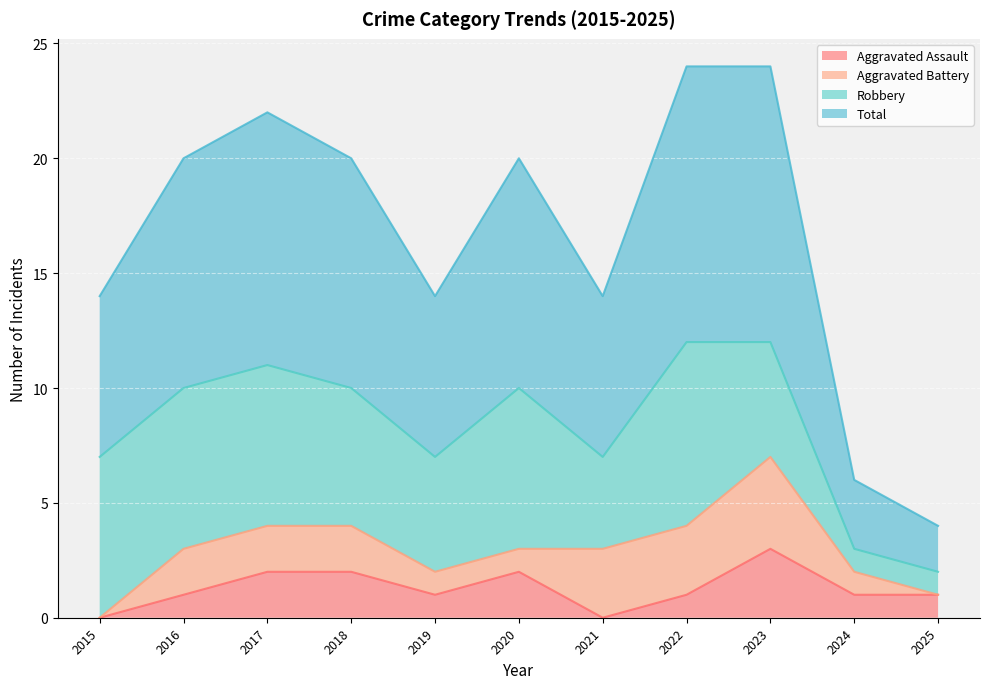

What is the average value of the Aggravated Assault series?

1